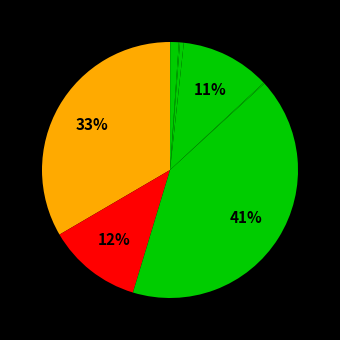

How many segments does this pie chart have?

9